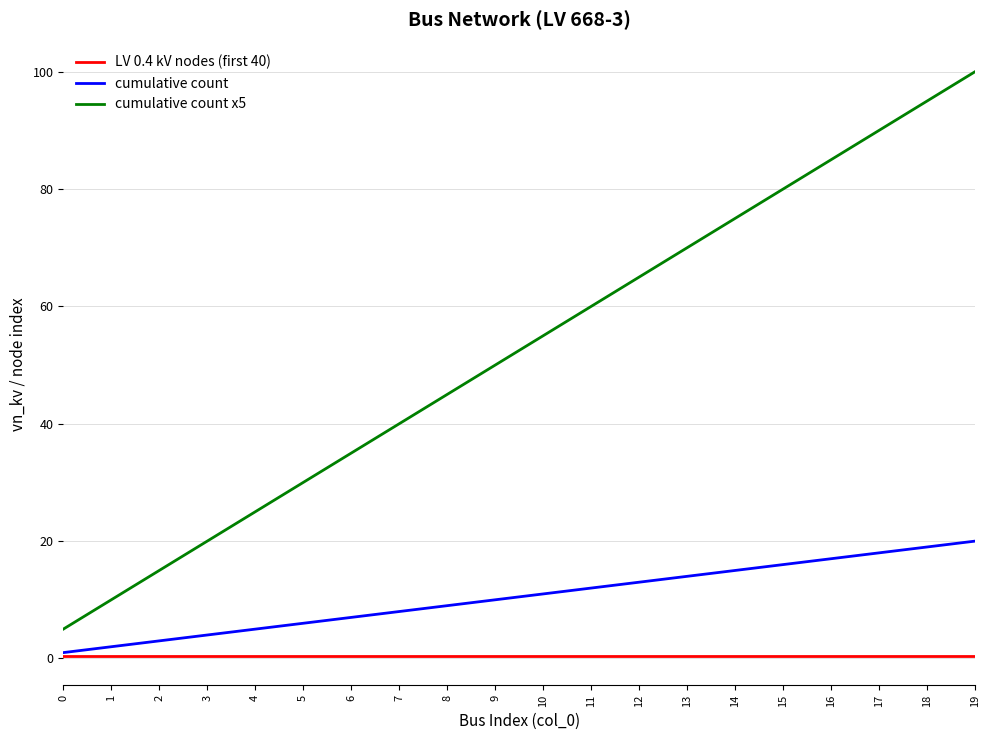

At which category is the sum across all series the highest?

19